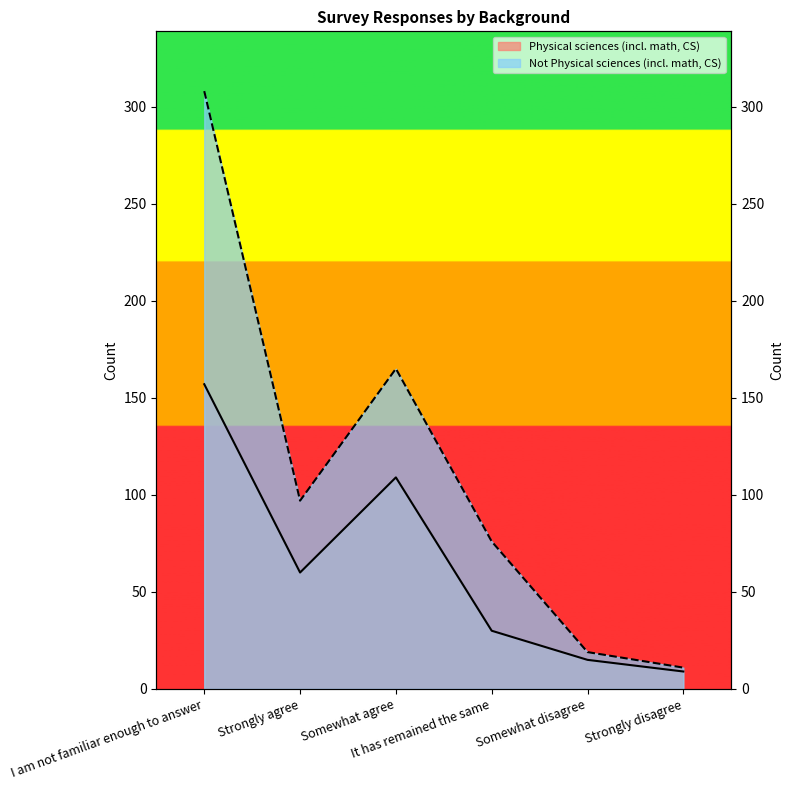

What are all the series names shown in the legend?

Physical sciences (incl. math, CS), Not Physical sciences (incl. math, CS)